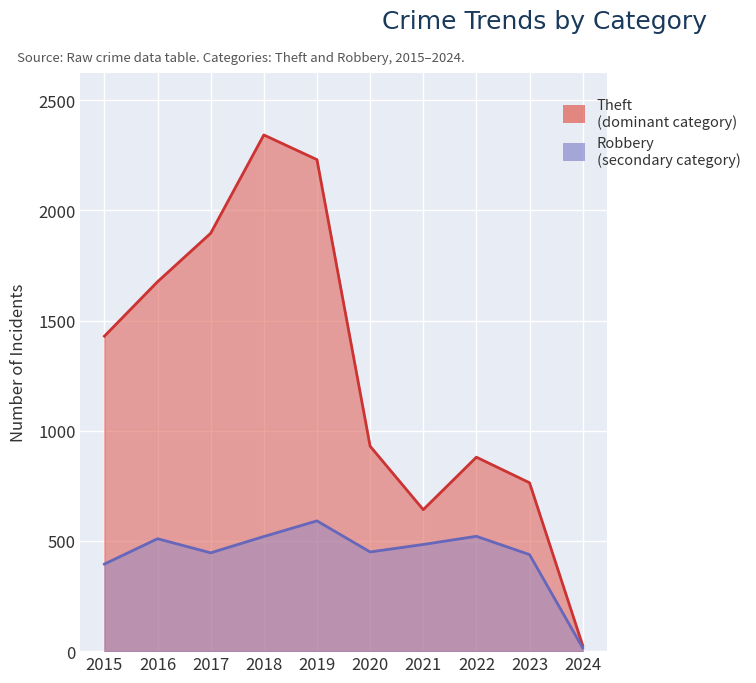

The Theft series shows 1429 at 2015. True or false?

True